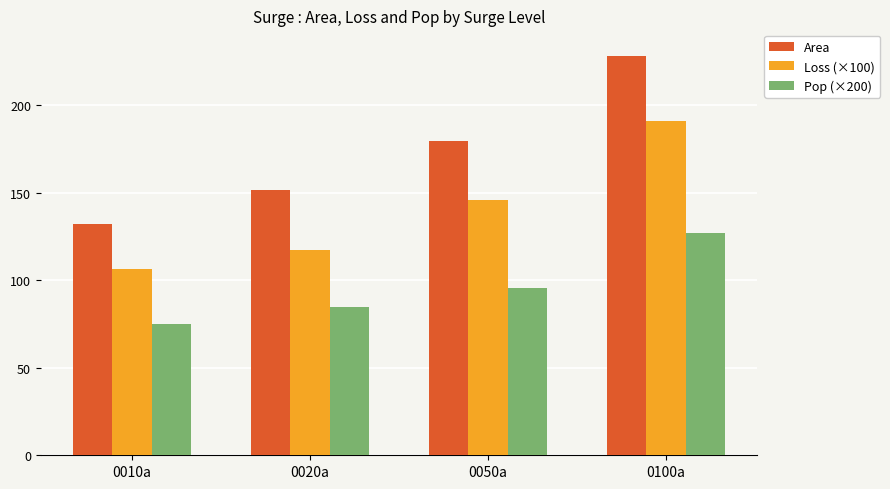

What is the value of the Area bar at the 4th from the left?

228.4